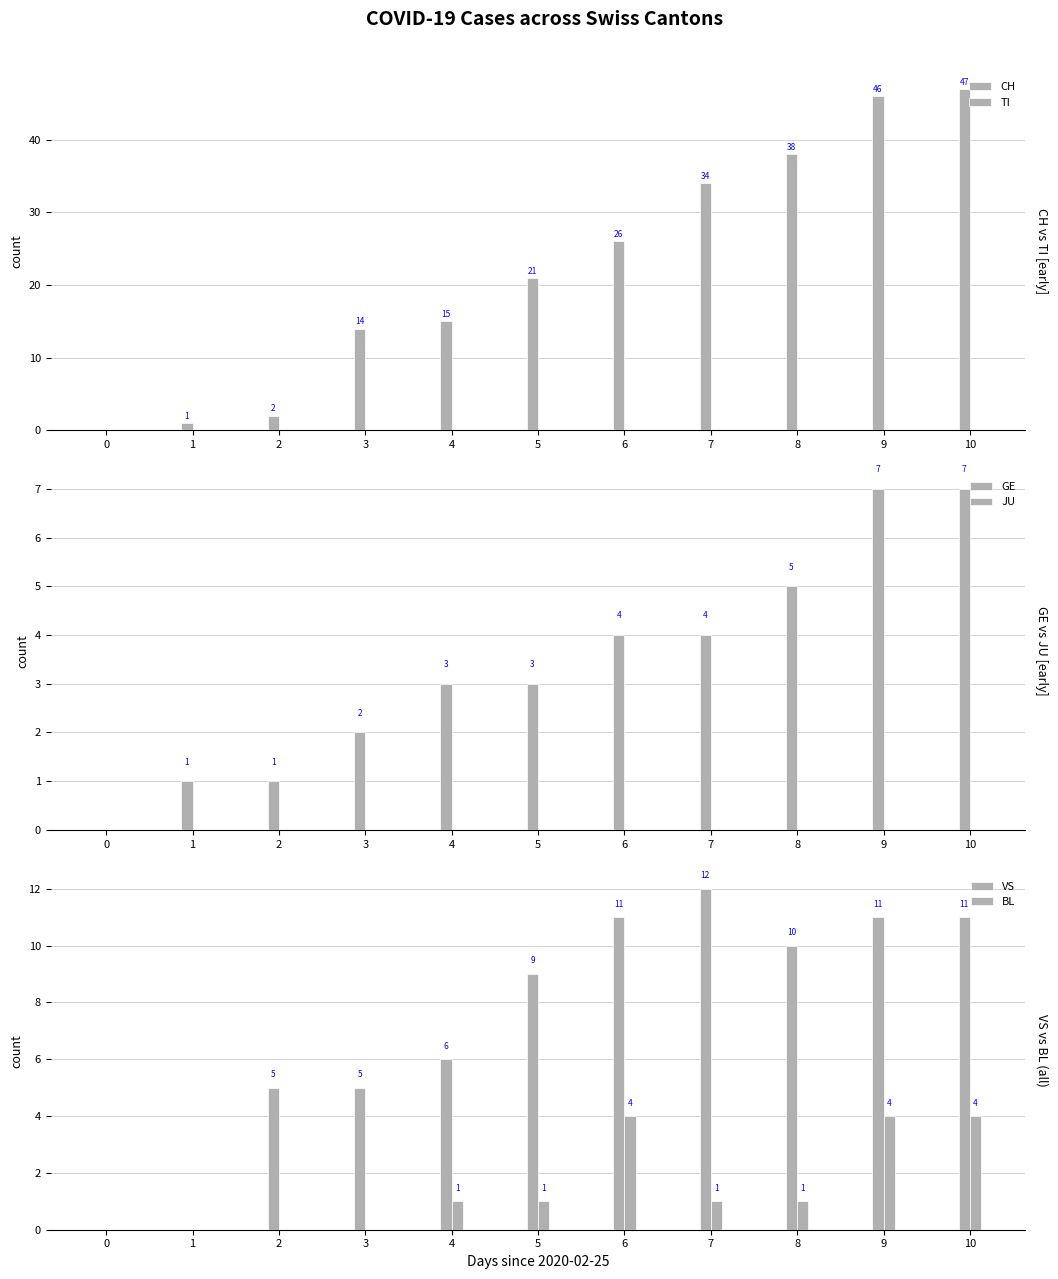

List the series in order of their peak value, lowest first.

TI, JU, BL, GE, VS, CH